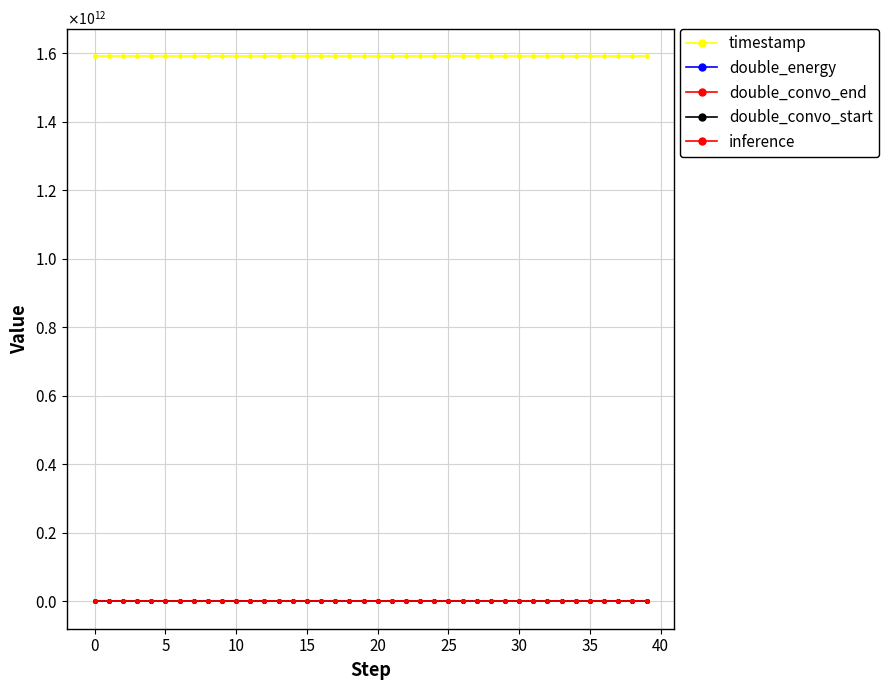

What is the label of the 5th point from the right?

35